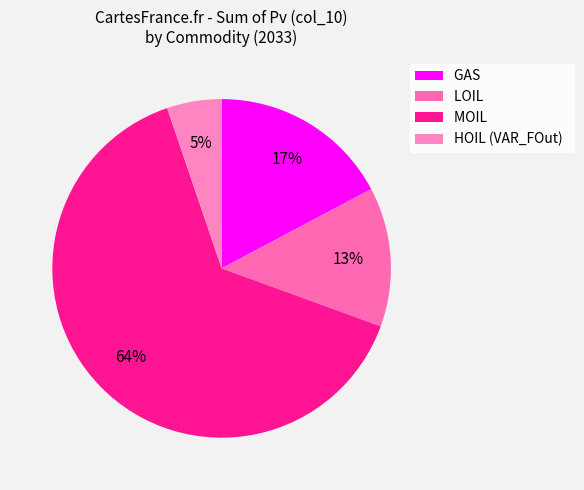

Count the number of slices in the pie.

4